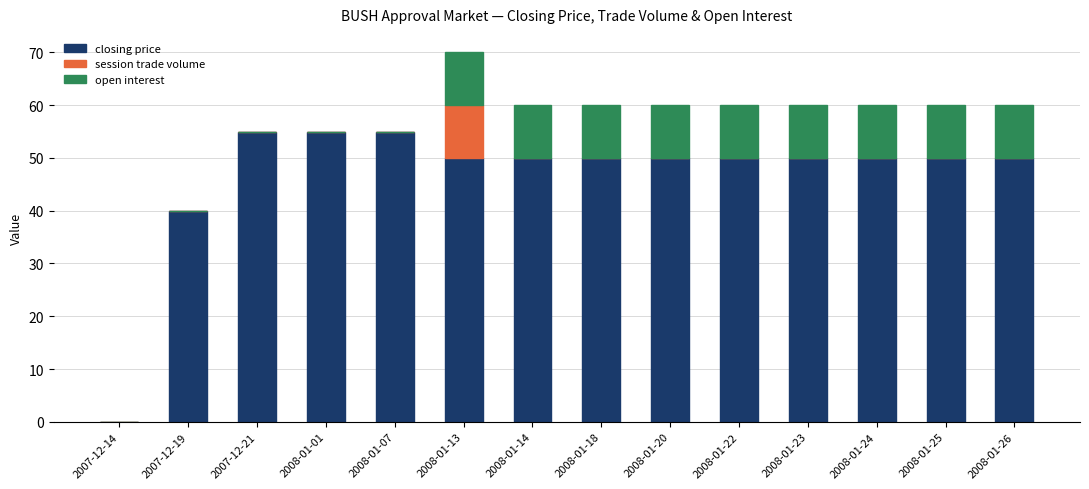

What is the total value across all series at 2008-01-14?

60